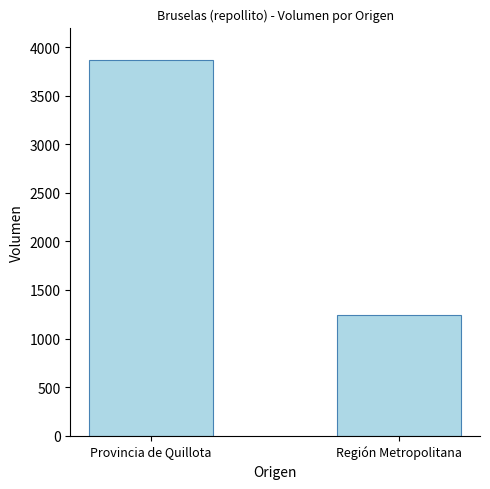

The value at Región Metropolitana is 1843. True or false?

False